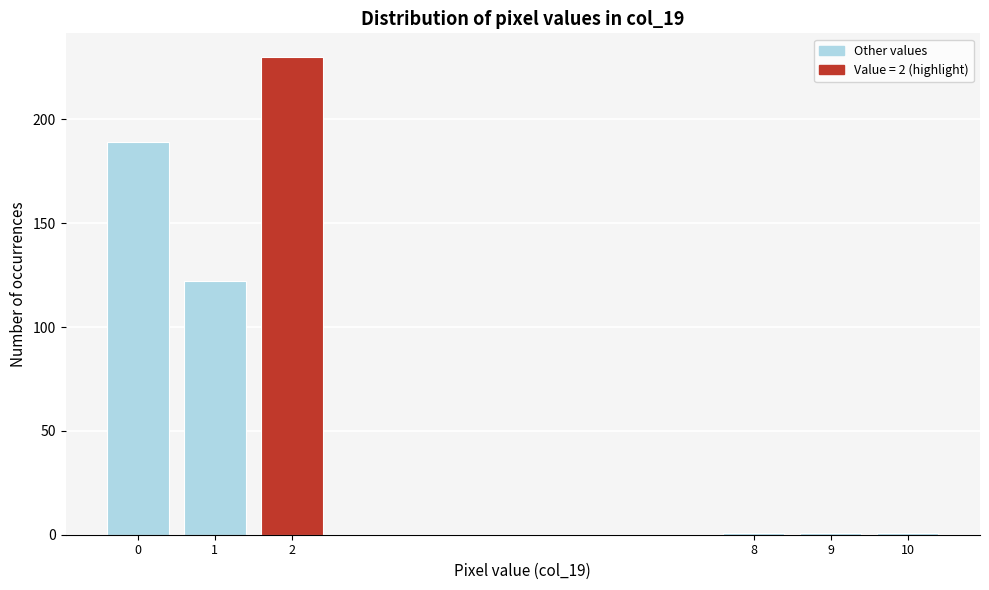

Reading left to right, extract all data points from this chart.

0=189	1=122	2=230	8=1	9=1	10=1